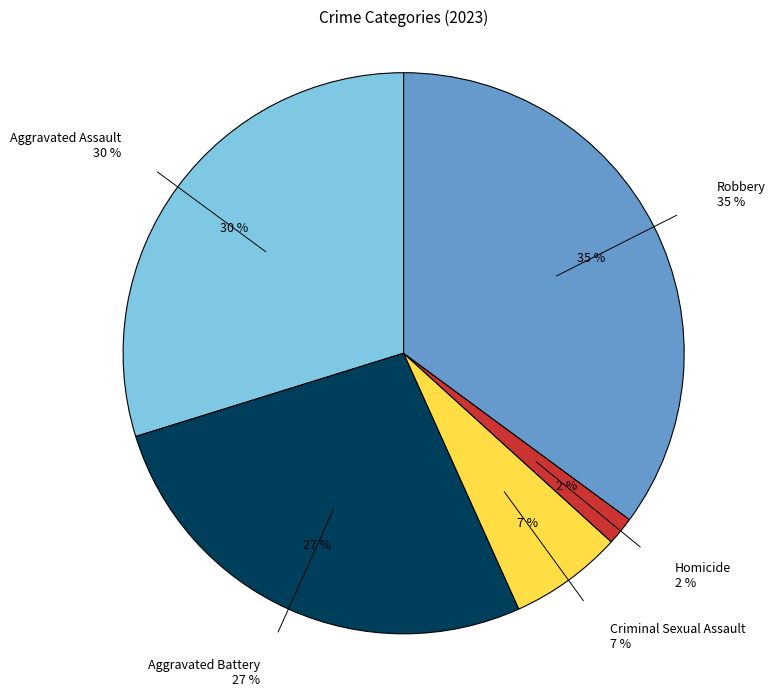

Combined, do Aggravated Assault and Aggravated Battery account for over 50%?

Yes